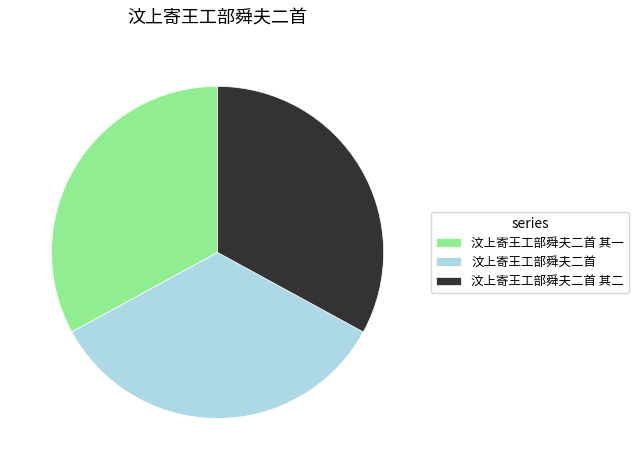

The 汶上寄王工部舜夫二首 slice represents 24% of the pie. True or false?

False